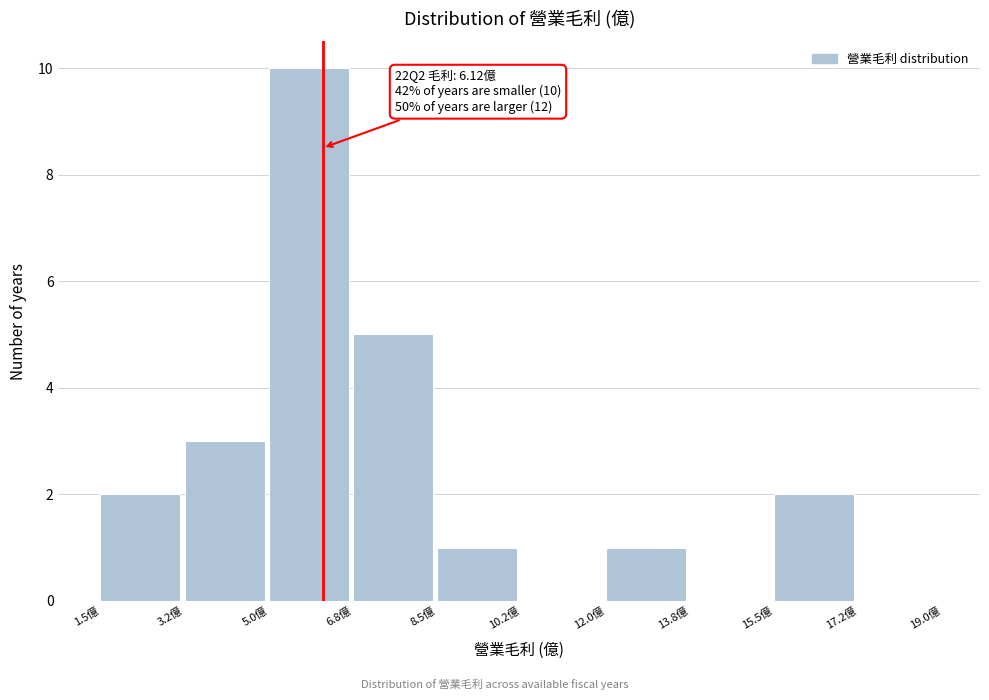

Which range on the x-axis has the tallest bar?

5.00 to 6.75